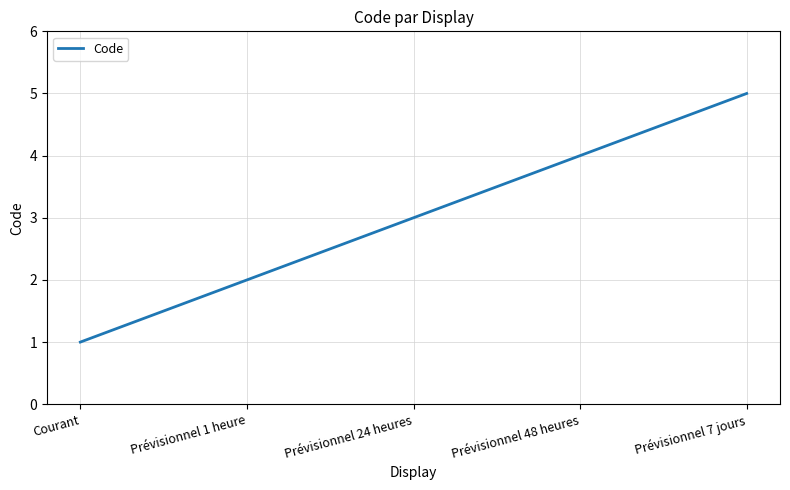

What is the change in value from Prévisionnel 24 heures to Prévisionnel 48 heures?

+1